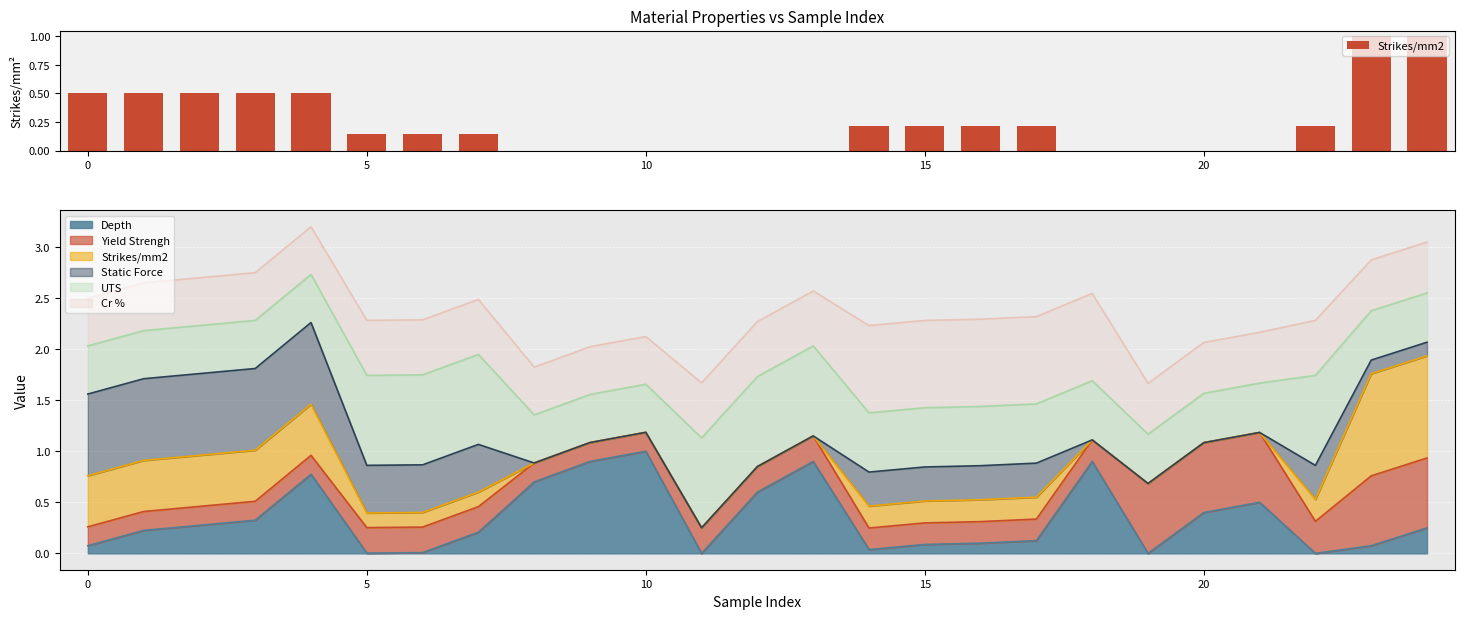

At which category does the chart reach its minimum across all series?

8